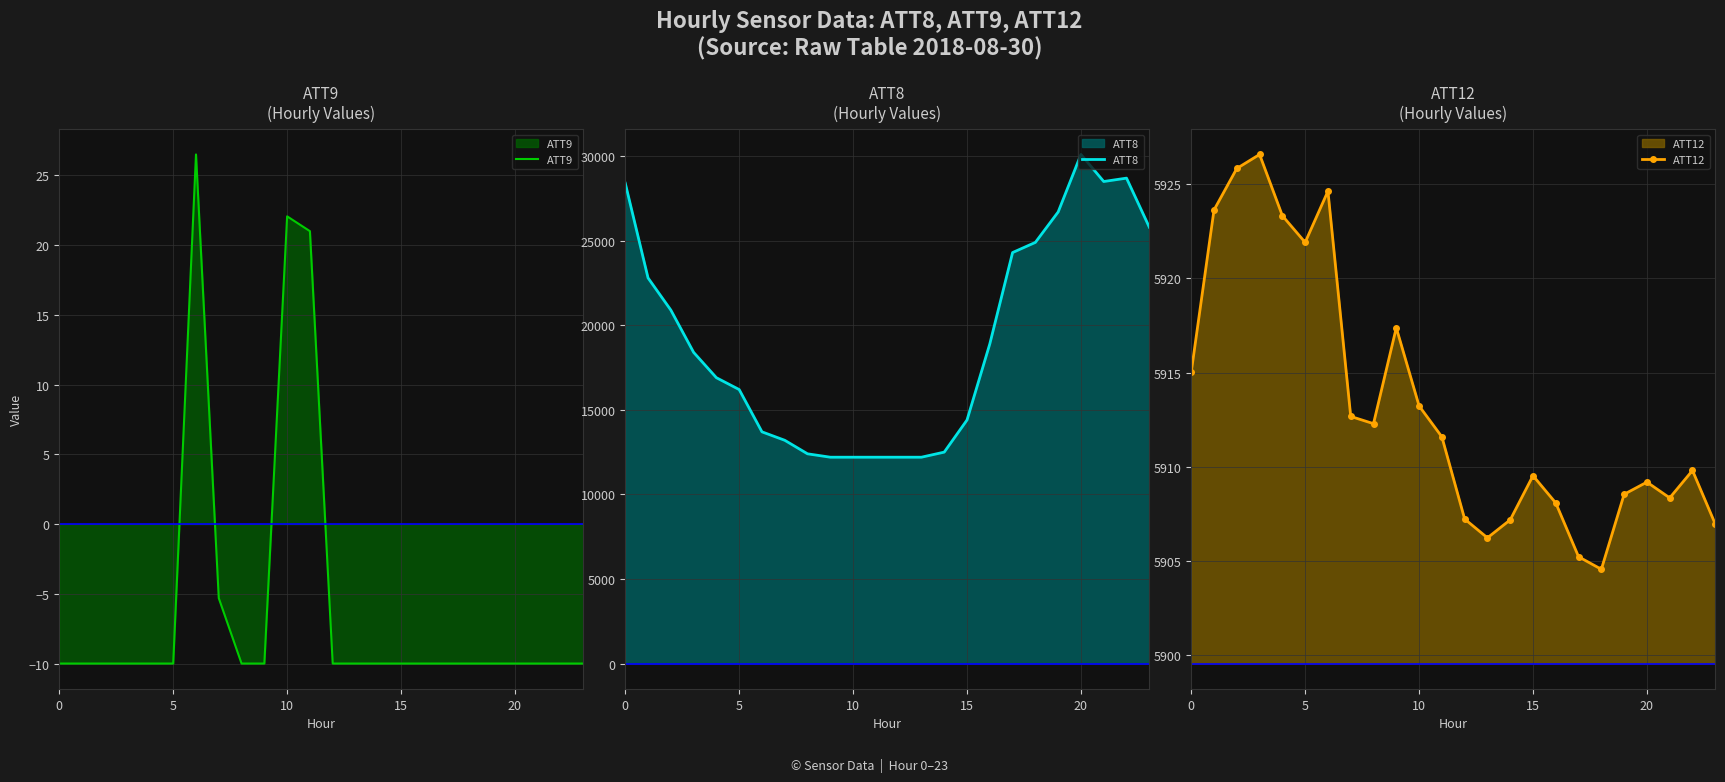

What is the label of the 16th point from the left?

15